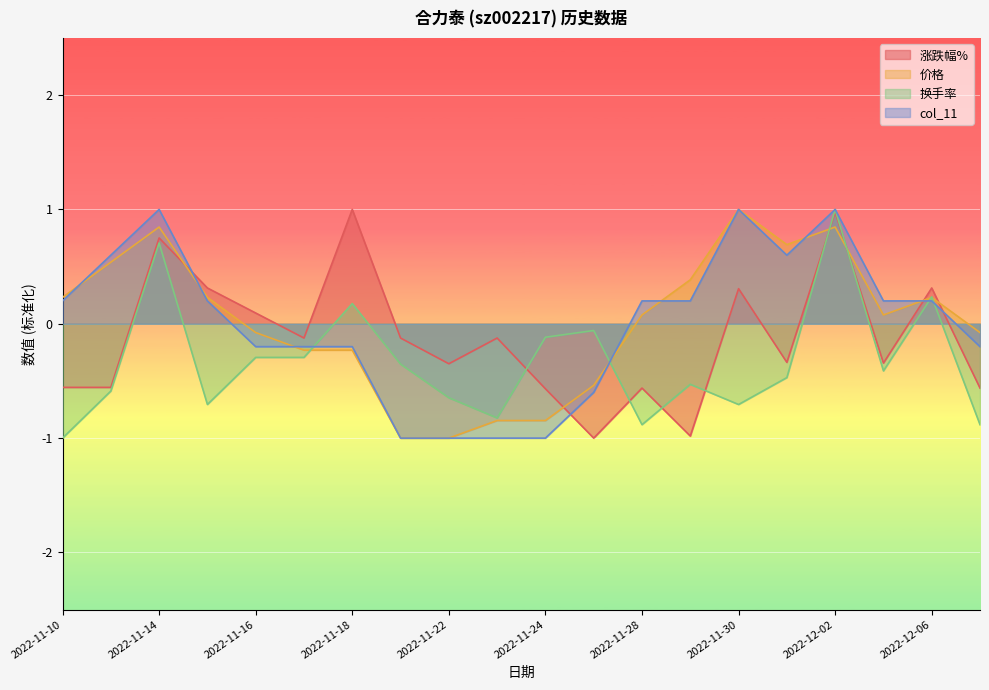

How many lines are shown in the chart?

4